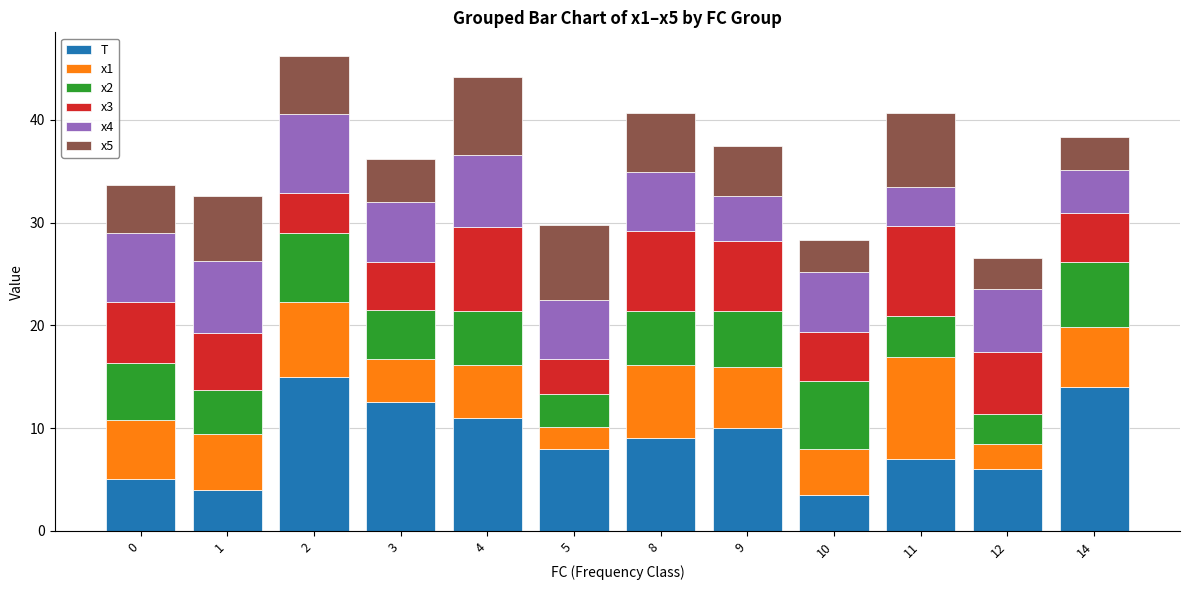

Count the number of data series in this chart.

6